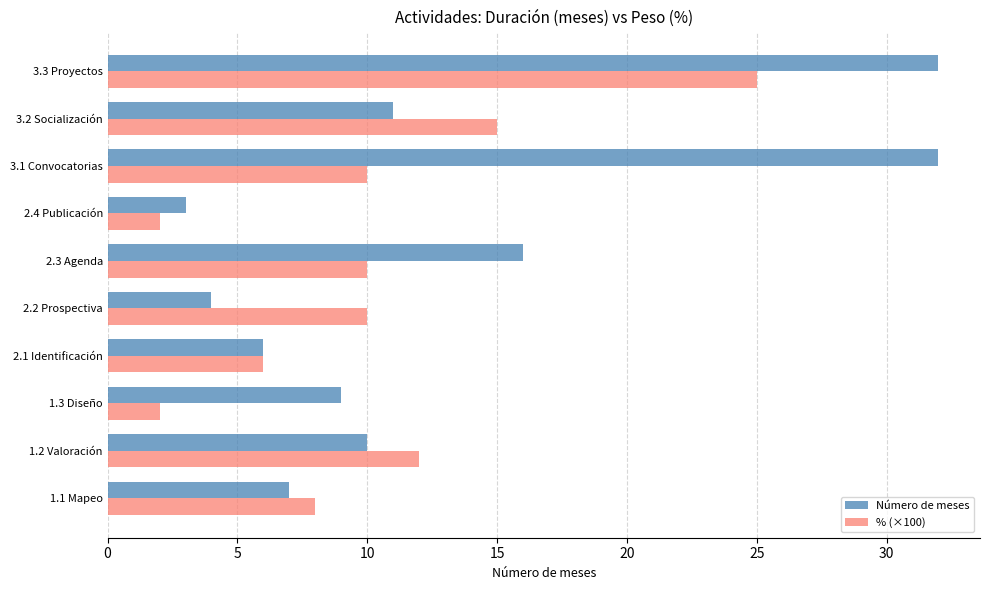

At which label is % (×100) closest to 13?

1.2 Valoración